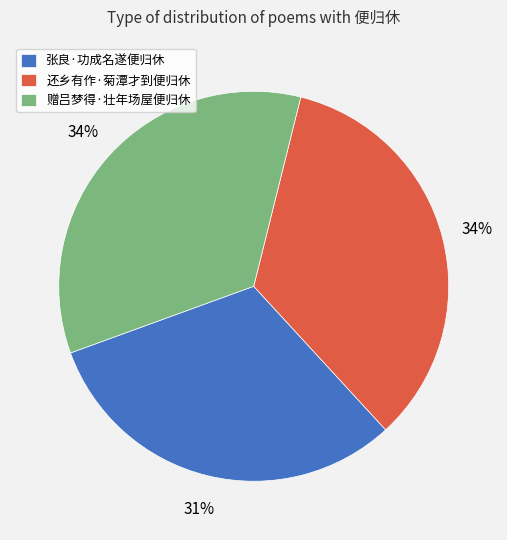

Combined, do 赠吕梦得·壮年场屋便归休 and 张良·功成名遂便归休 account for over 50%?

Yes